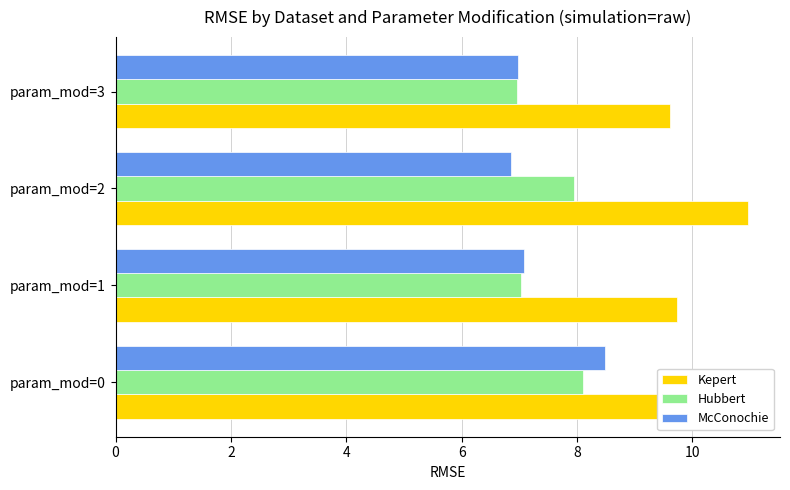

True or false: McConochie has a value of 7.0 at param_mod=3.

True